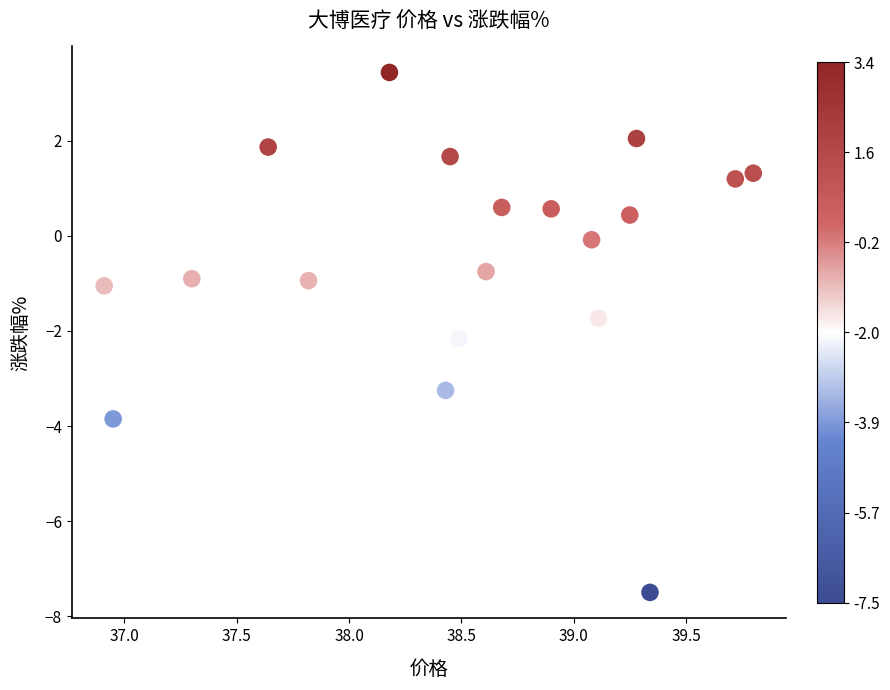

What is the range of Y values (max minus min)?

10.9